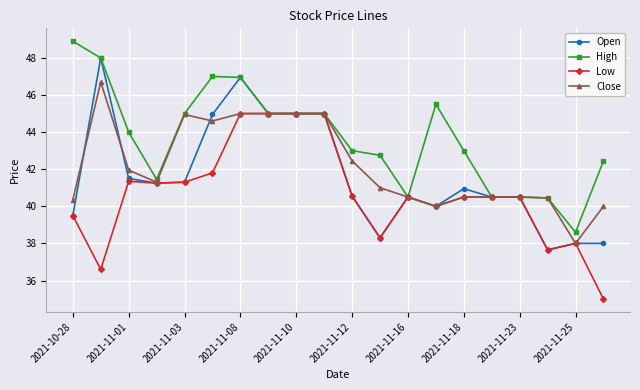

What is the maximum value shown in the chart?

48.9